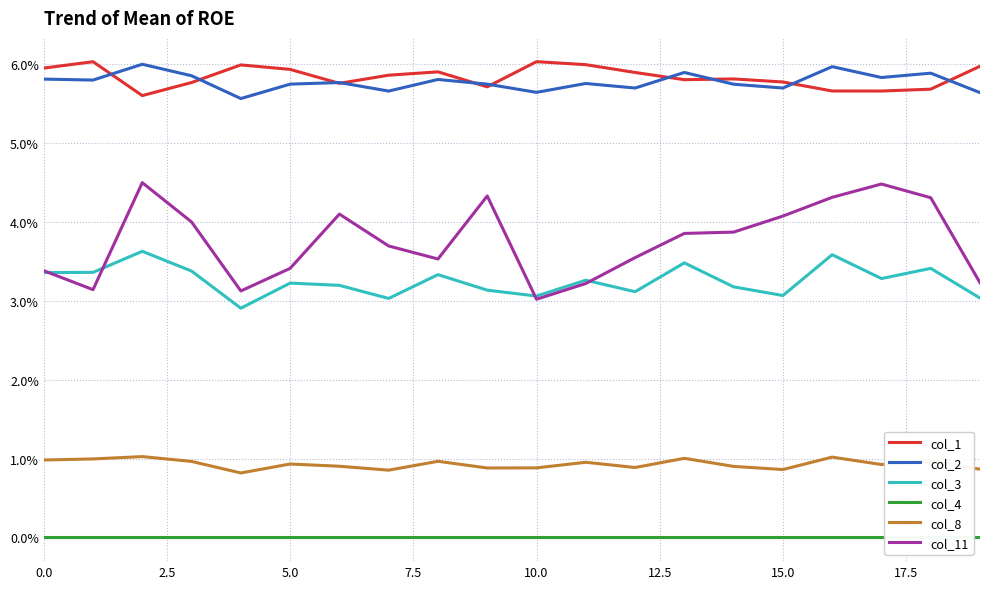

Which series has the largest total across all categories?

col_1